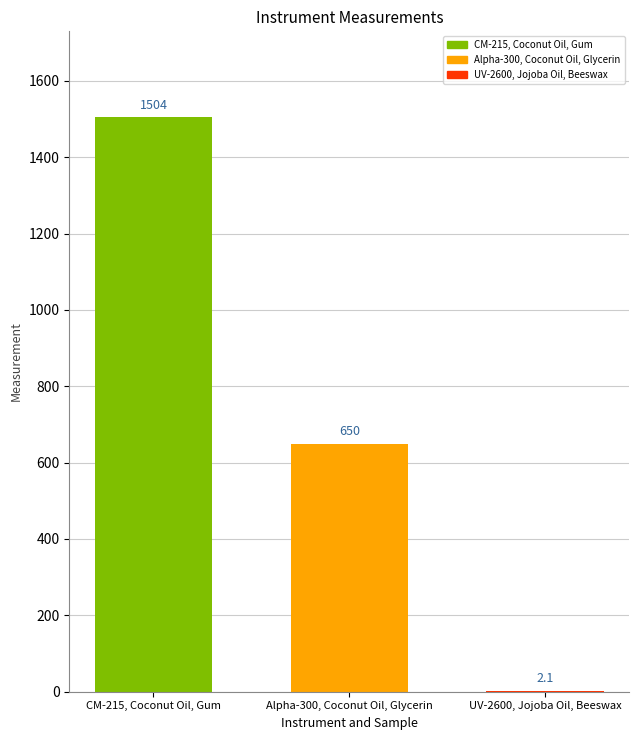

What is the change in value from CM-215, Coconut Oil, Gum to Alpha-300, Coconut Oil, Glycerin?

-854.0